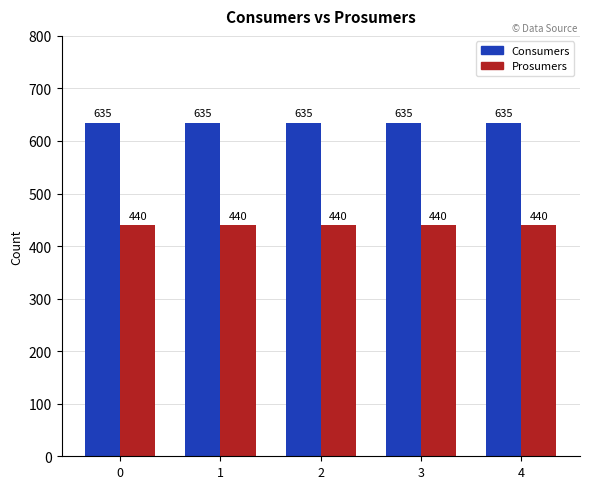

What is the maximum value shown in the chart?

635